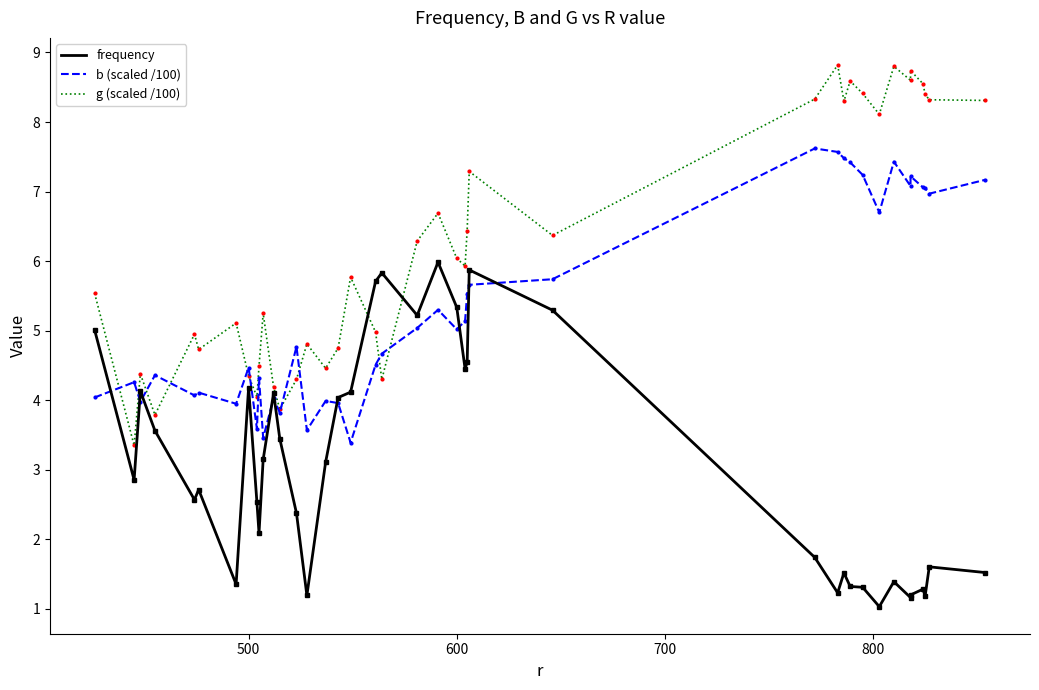

In g (scaled /100), how many points are lower than both neighbors (excluding endpoints)?

12